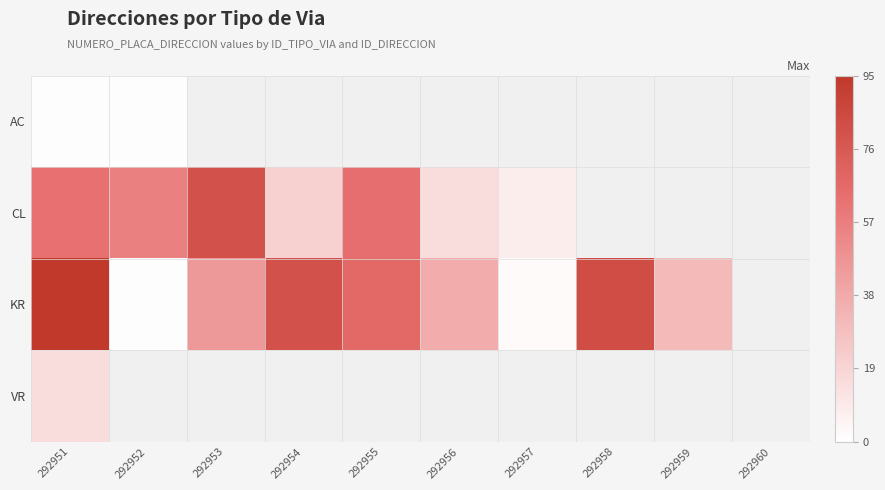

What is the highest value of the CL series?

80.0